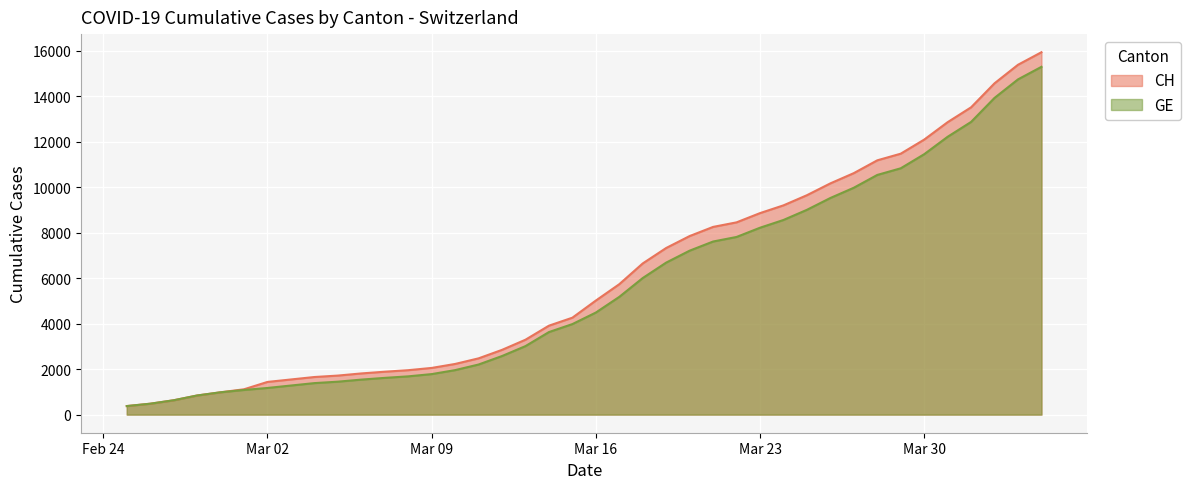

List the series in order of their overall mean, highest first.

CH, GE